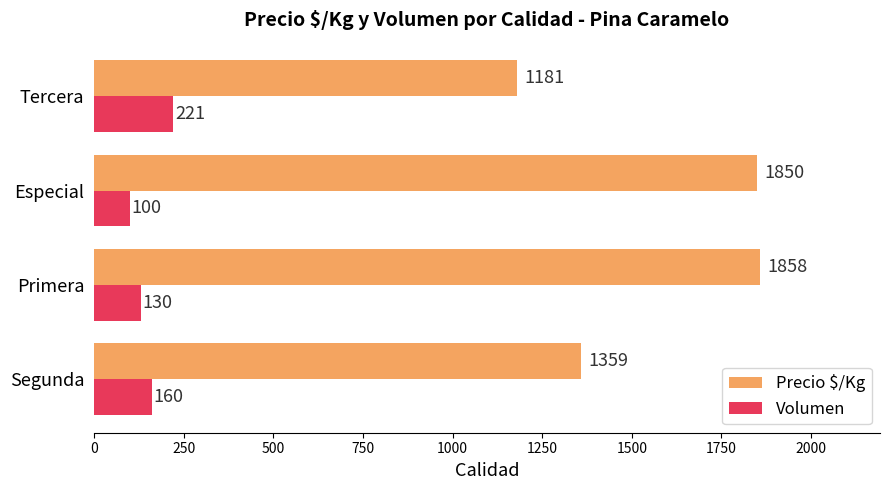

What is the sum of all Precio $/Kg values?

6248